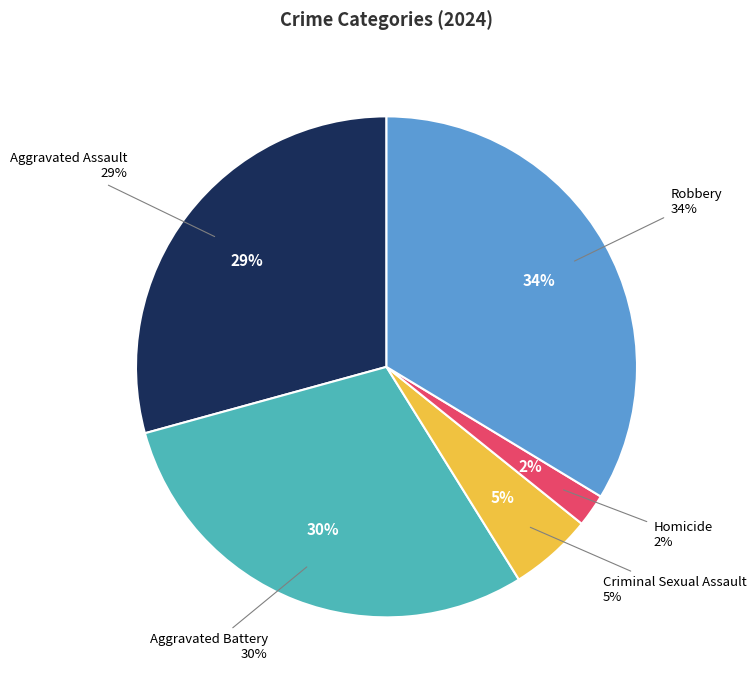

To the nearest percent, what is the average slice percentage?

20%